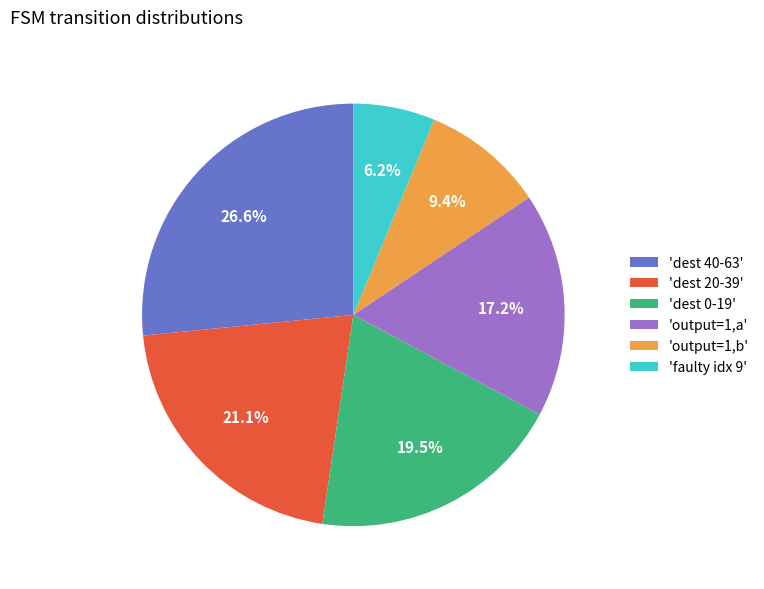

Count the number of slices in the pie.

6